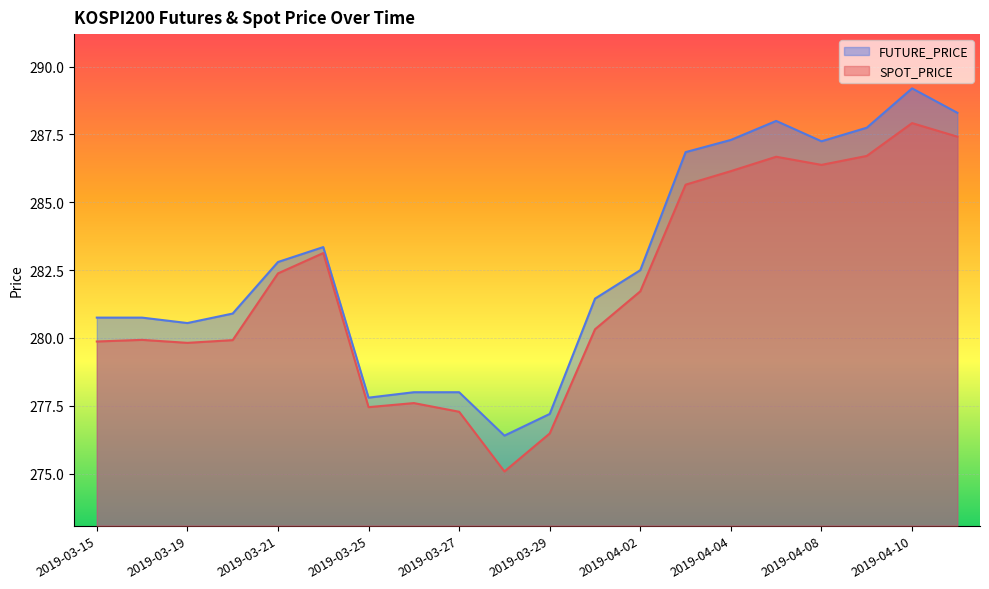

Reading left to right, extract all data points from this chart.

SPOT_PRICE: 279.9	279.9	279.8	279.9	282.4	283.1	277.4	277.6	277.3	275.1	276.5	280.3	281.7	285.6	286.1	286.7	286.4	286.7	287.9	287.4
FUTURE_PRICE: 280.8	280.8	280.6	280.9	282.8	283.4	277.8	278.0	278.0	276.4	277.2	281.4	282.5	286.9	287.3	288.0	287.2	287.8	289.2	288.3